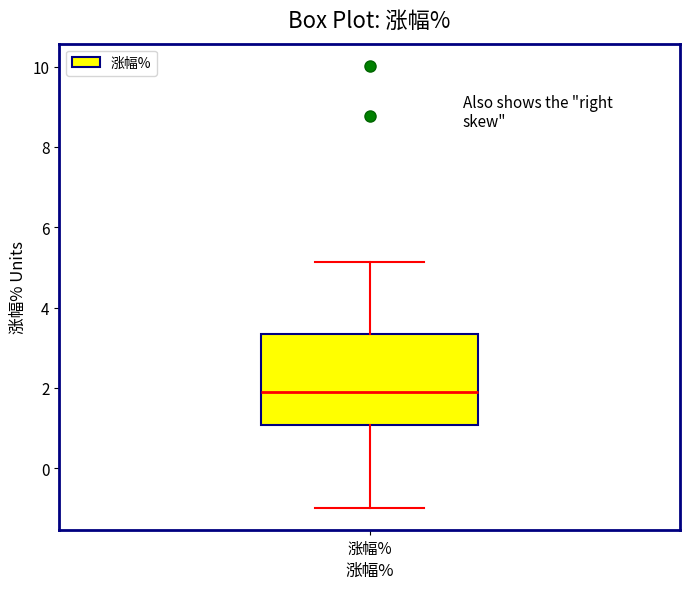

Transcribe this box plot: give where the median line is, the range the box spans, and where the two whiskers end, as read against the y-axis. The values are not printed on the chart, so give them approximately, as read against the axis.

median 1.8, box 1.0 to 3.4, whiskers -1.0 to 5.2